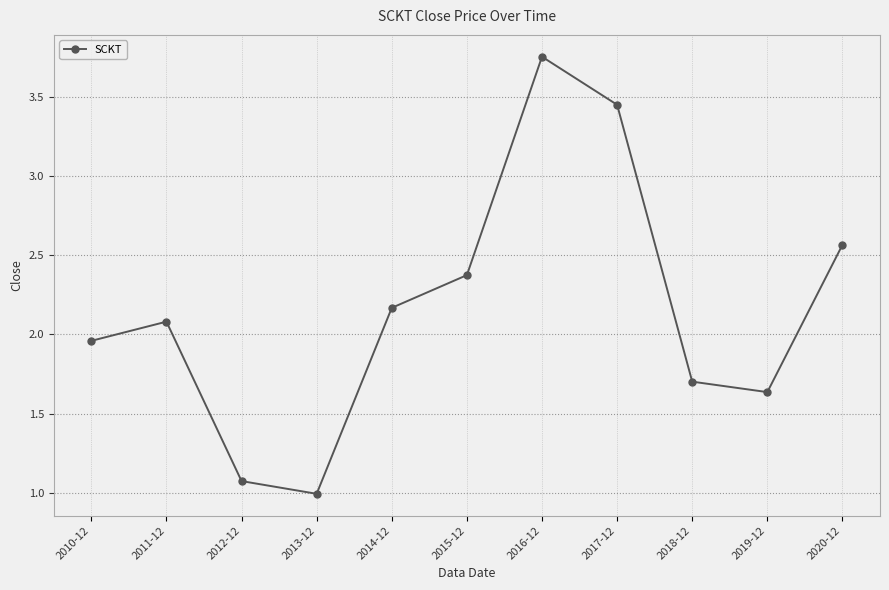

List the labels in order of value, largest first.

2016-12, 2017-12, 2020-12, 2015-12, 2014-12, 2011-12, 2010-12, 2018-12, 2019-12, 2012-12, 2013-12